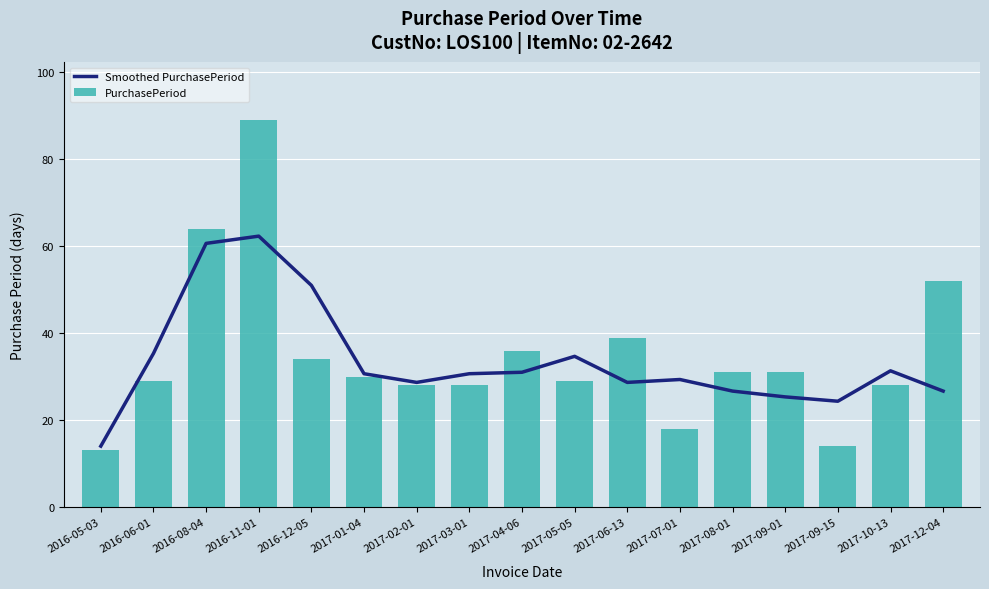

Reading right to left, what are all the values shown in this chart?

Smoothed PurchasePeriod: 2017-12-04=26.7	2017-10-13=31.3	2017-09-15=24.3	2017-09-01=25.3	2017-08-01=26.7	2017-07-01=29.3	2017-06-13=28.7	2017-05-05=34.7	2017-04-06=31.0	2017-03-01=30.7	2017-02-01=28.7	2017-01-04=30.7	2016-12-05=51.0	2016-11-01=62.3	2016-08-04=60.7	2016-06-01=35.3	2016-05-03=14.0
PurchasePeriod: 2017-12-04=52.0	2017-10-13=28.0	2017-09-15=14.0	2017-09-01=31.0	2017-08-01=31.0	2017-07-01=18.0	2017-06-13=39.0	2017-05-05=29.0	2017-04-06=36.0	2017-03-01=28.0	2017-02-01=28.0	2017-01-04=30.0	2016-12-05=34.0	2016-11-01=89.0	2016-08-04=64.0	2016-06-01=29.0	2016-05-03=13.0